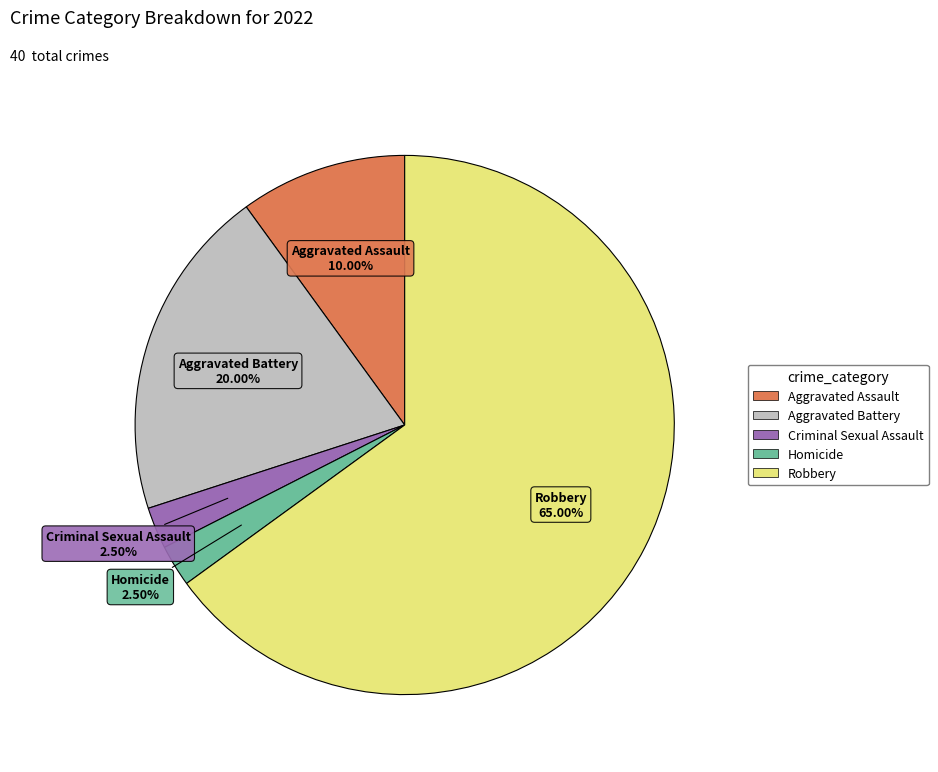

Does any single category account for the majority?

Yes